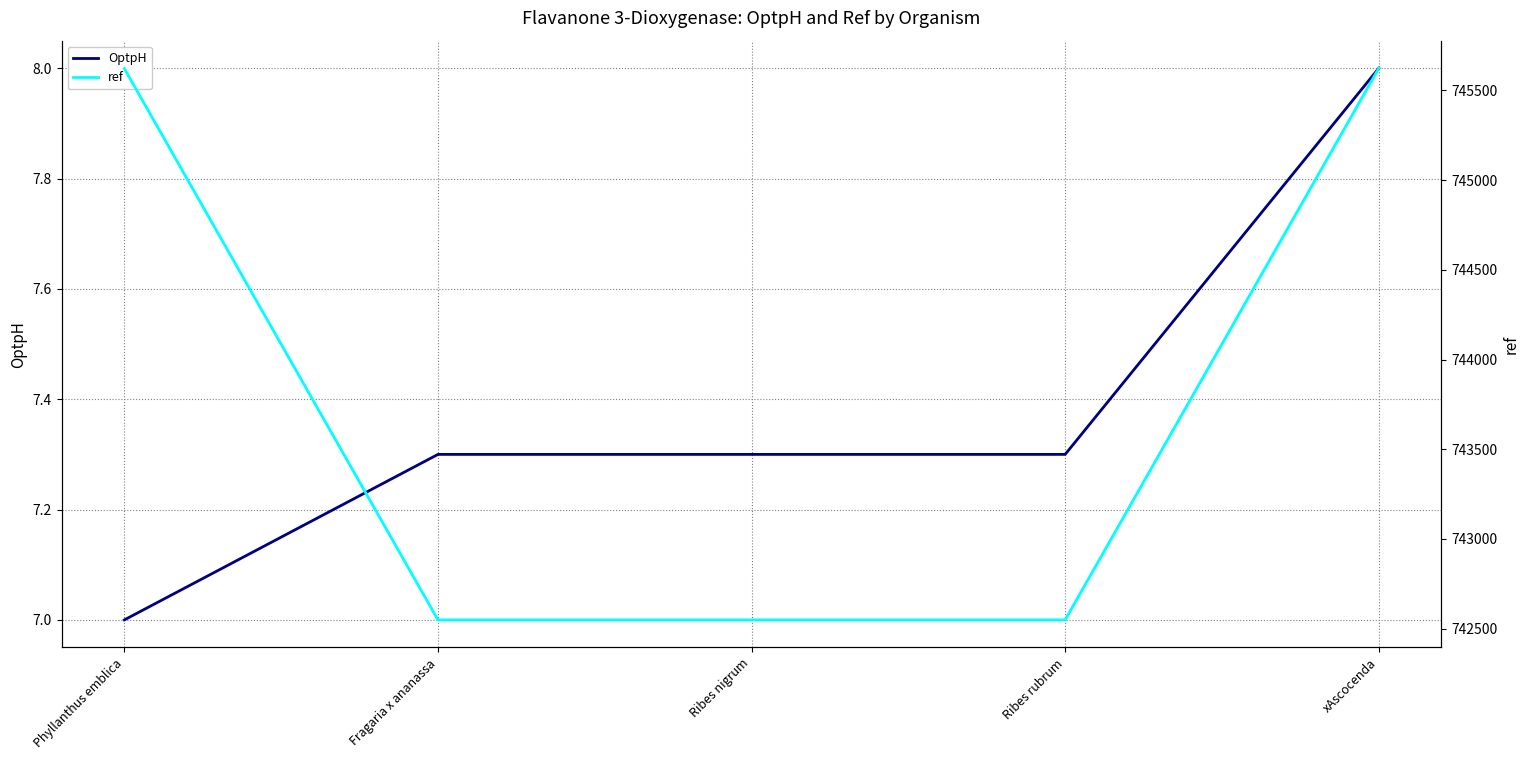

What position from the right is Fragaria x ananassa?

4